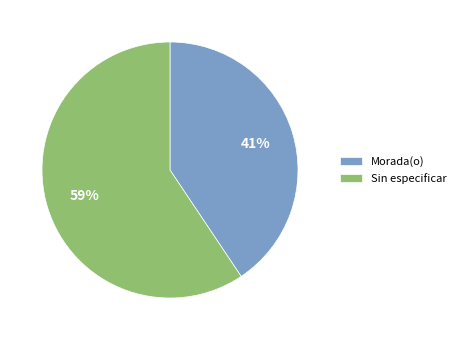

How many segments does this pie chart have?

2